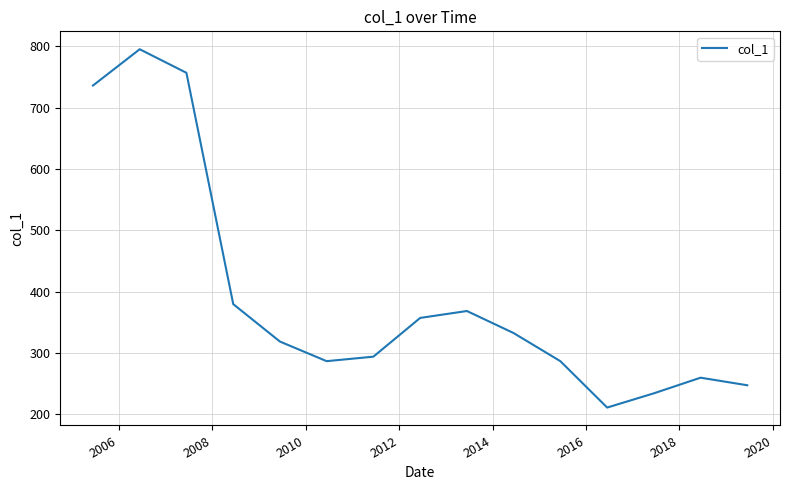

What is the greatest value displayed?

795.5